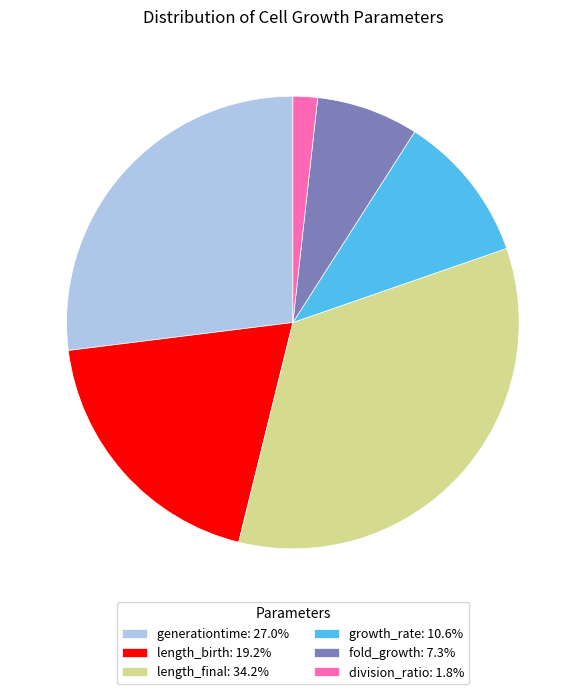

Is there a majority slice in this chart?

No